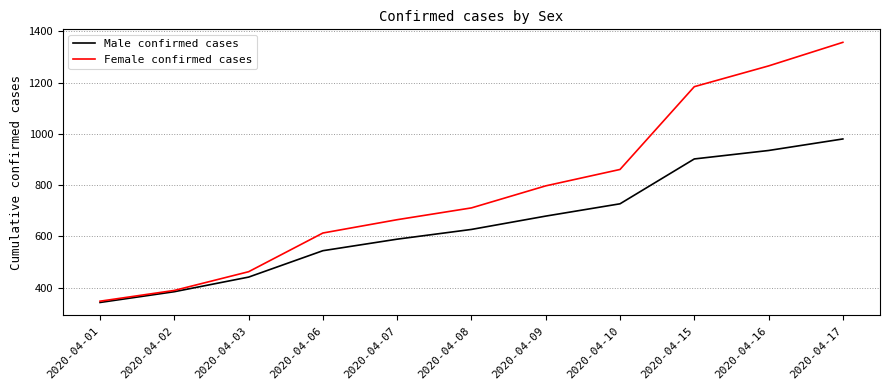

True or false: Male confirmed cases has more than 2 interior local peaks.

False